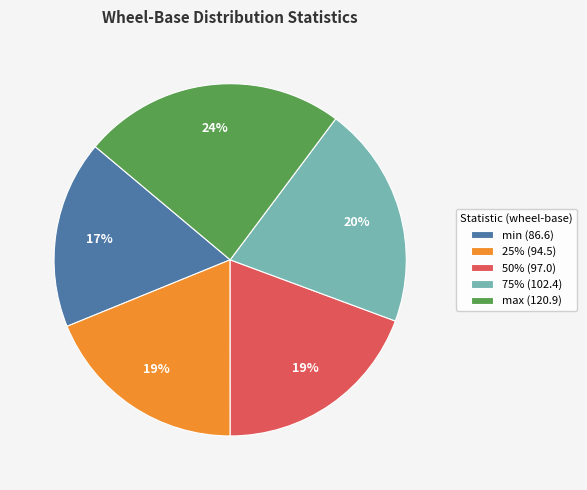

Which has a higher value, min (86.6) or 25% (94.5)?

25% (94.5)